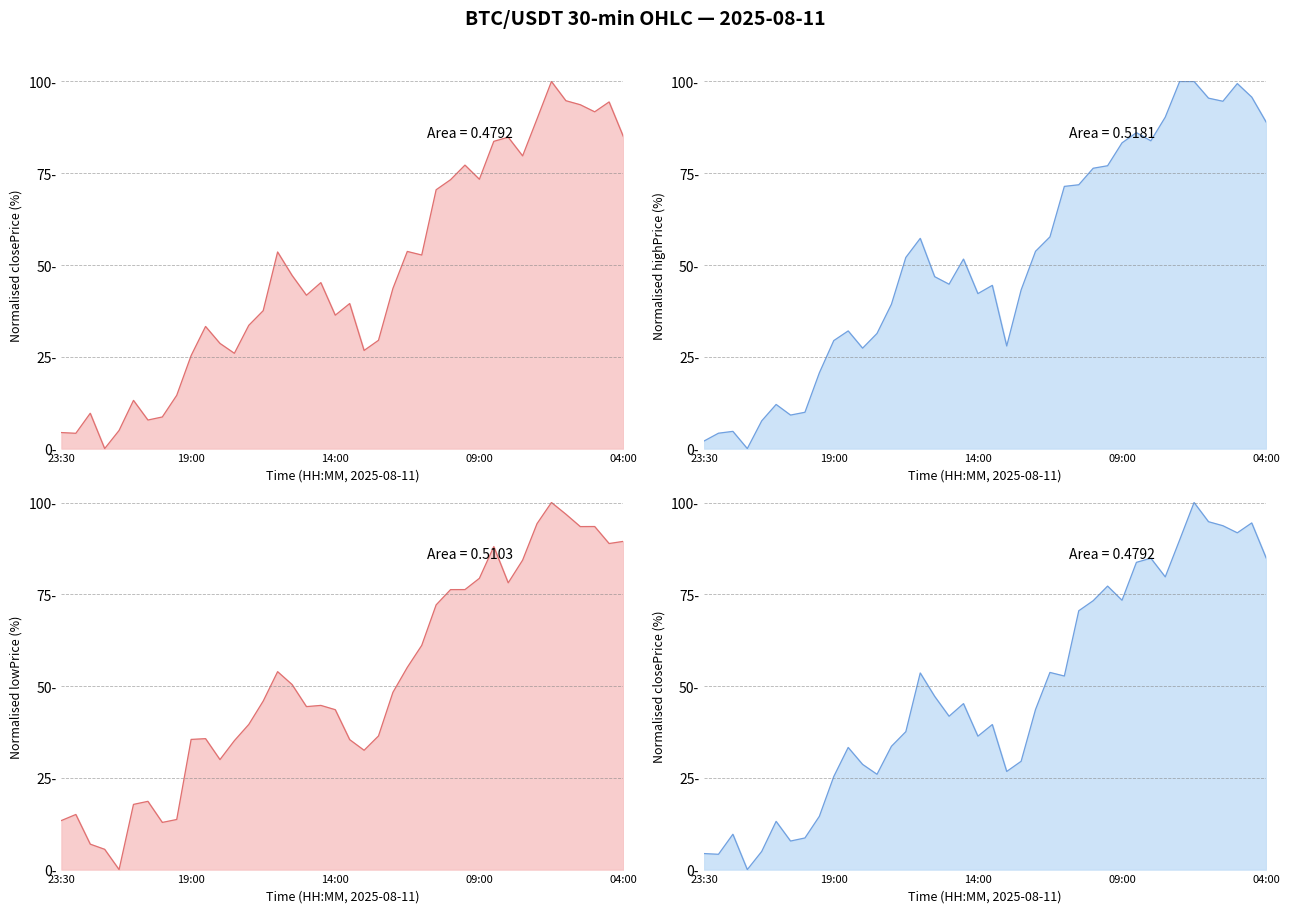

At 12, list the series in order from smallest to largest.

closePrice line, highPrice line, lowPrice line